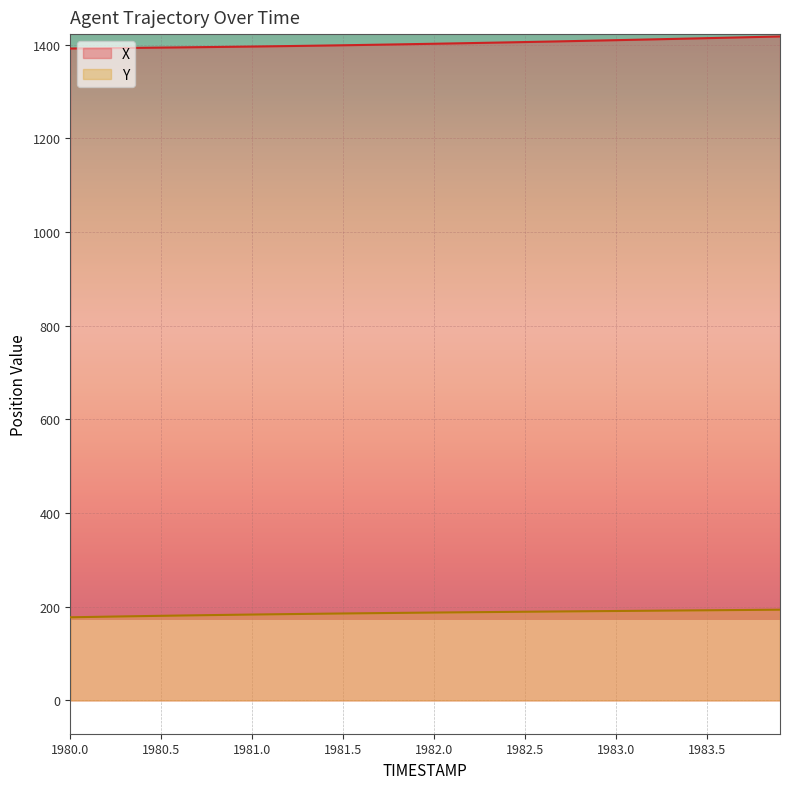

Which series has the widest spread of values?

X